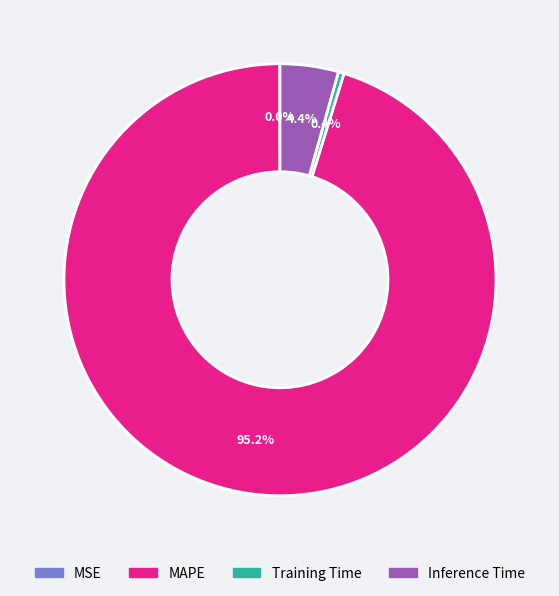

What portion of the pie excludes Inference Time?

95.6%